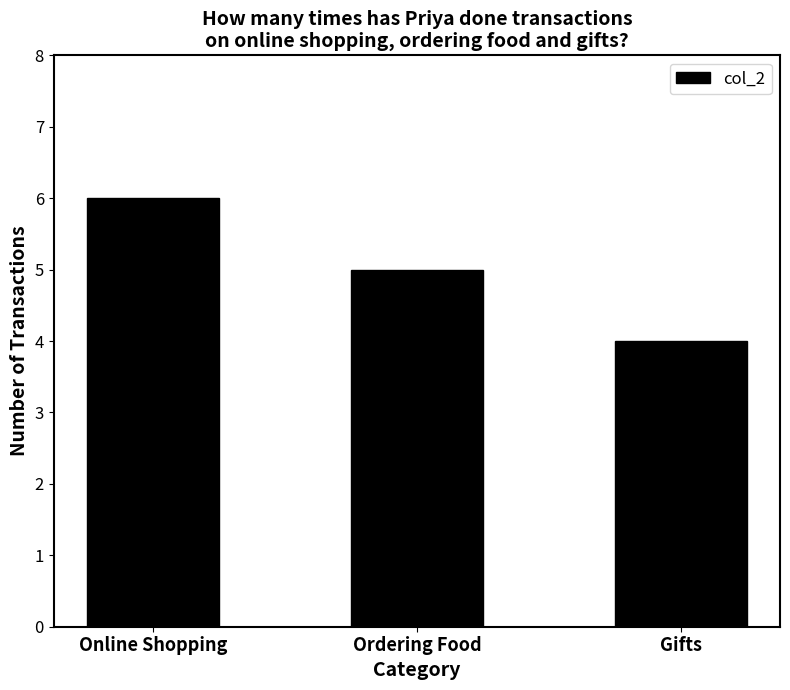

The value at Gifts is 7. True or false?

False